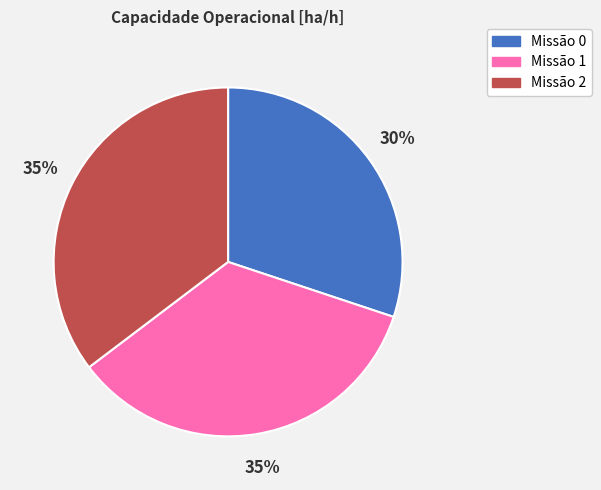

How many segments does this pie chart have?

3